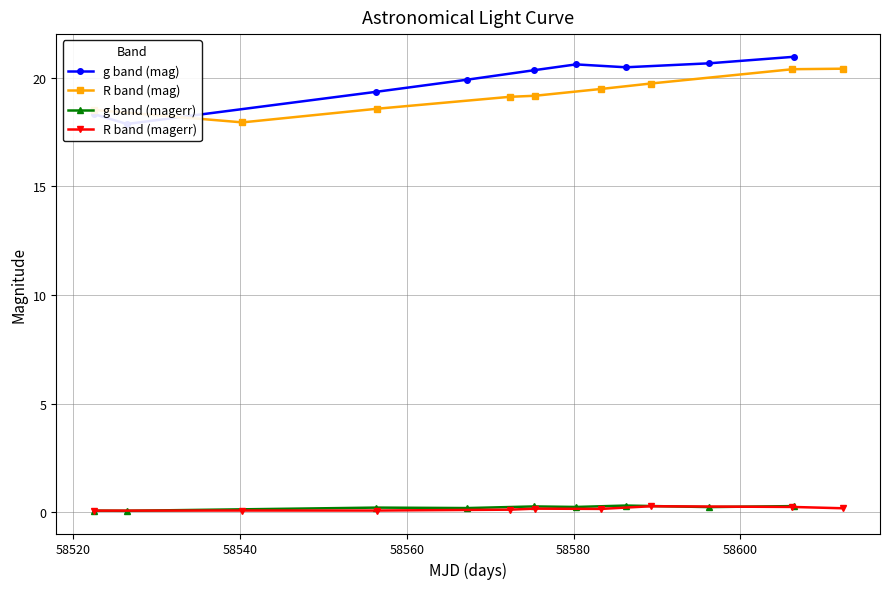

What is the lowest value of the R band (mag) series?

17.9